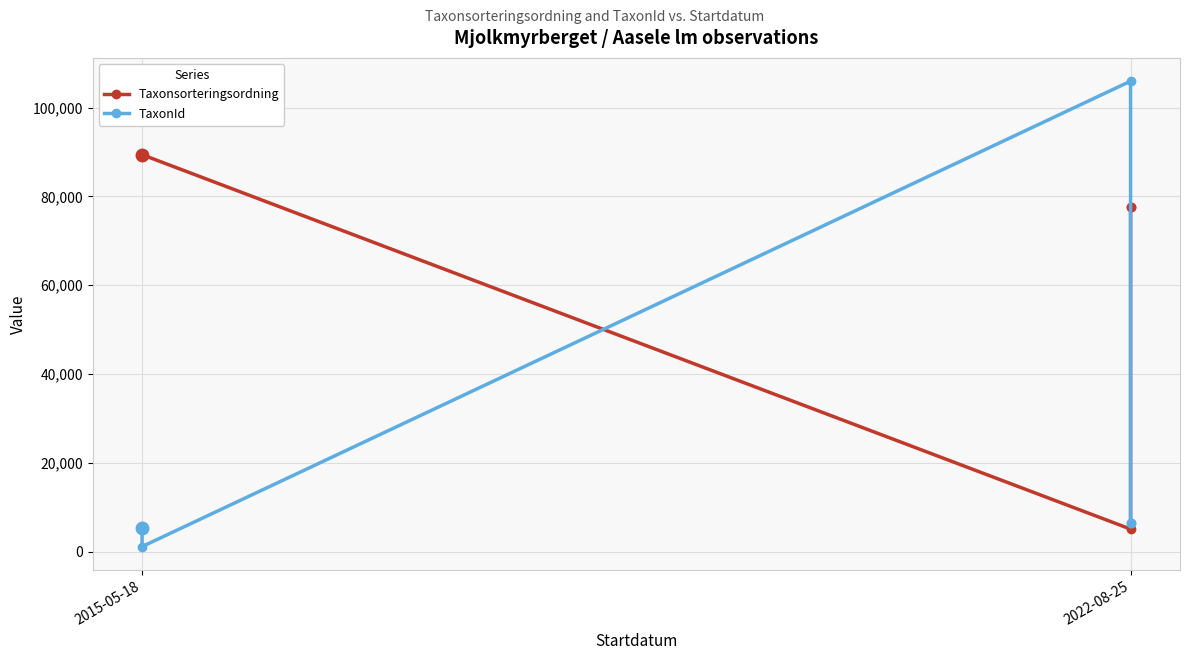

At 2022-08-25, list the series in order from smallest to largest.

Taxonsorteringsordning, TaxonId